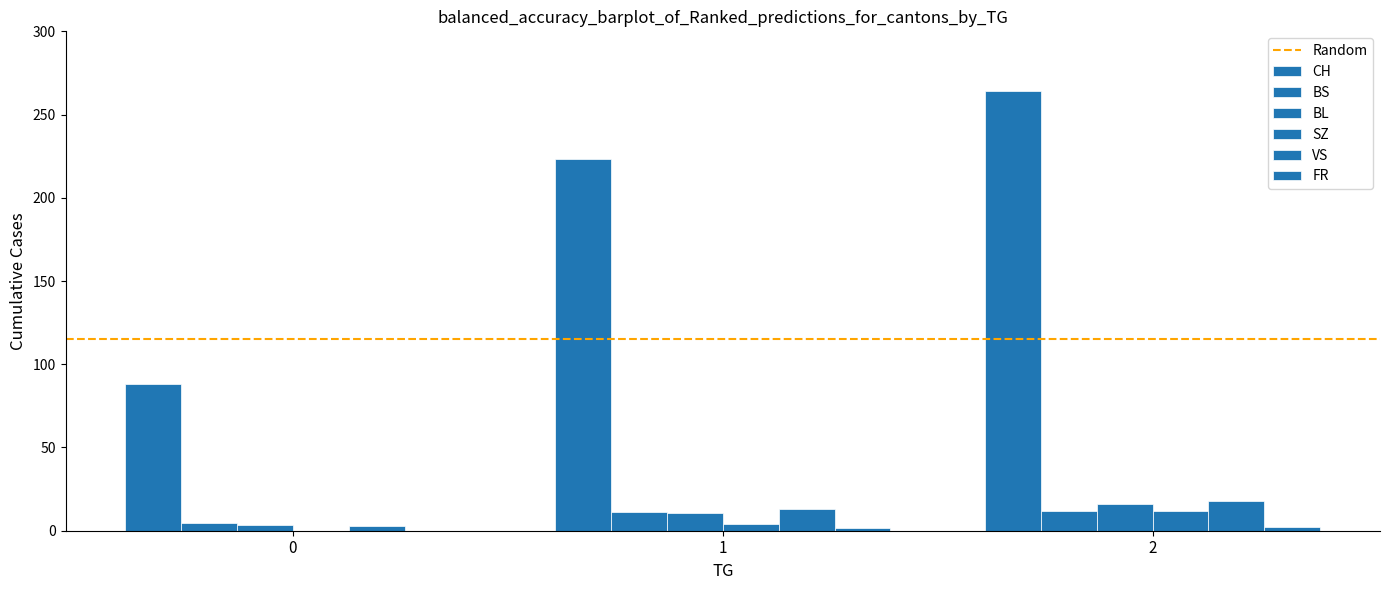

Are the bars grouped side by side (vs. stacked)?

Yes